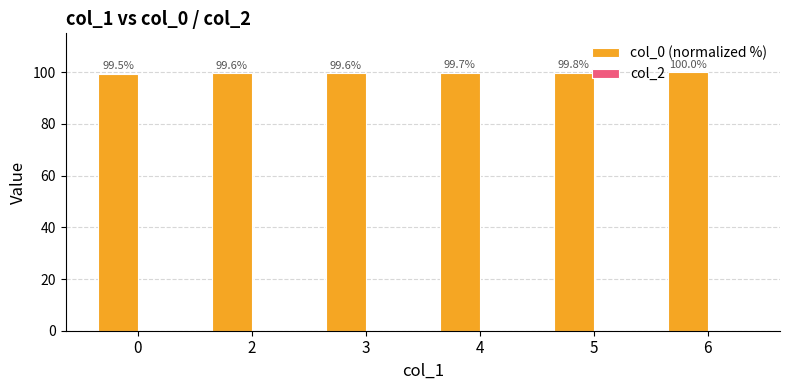

Count the values in the range 99 to 100.

6